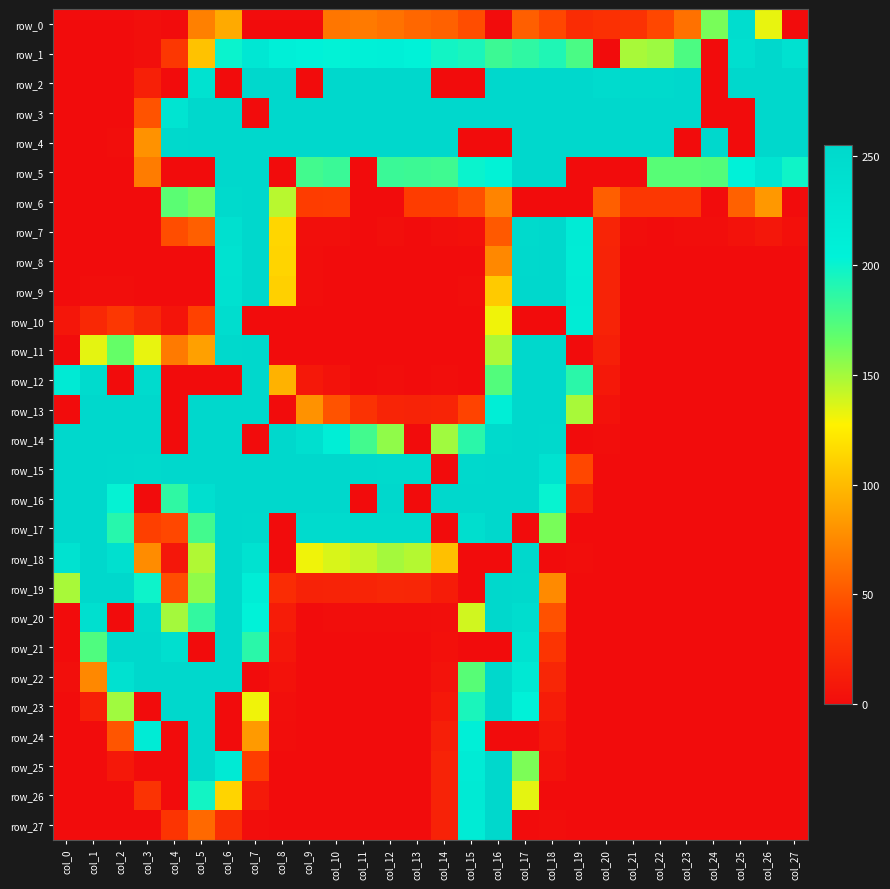

Reading left to right, list all the values displayed in this chart.

row_0: 0	0	0	2	0	71	92	0	0	0	66	68	64	58	55	45	0	54	42	24	27	28	42	63	161	246	133	0
row_1: 0	0	0	2	32	104	200	225	209	206	203	207	209	204	197	194	181	186	192	176	0	149	152	175	0	242	255	238
row_2: 0	0	0	15	0	236	0	255	255	0	255	255	255	255	0	0	255	255	255	255	250	252	252	255	0	255	255	255
row_3: 0	0	0	48	231	255	255	0	255	255	255	255	255	255	255	255	255	255	255	255	255	255	255	255	0	0	255	255
row_4: 0	0	1	80	254	255	255	255	255	255	255	255	255	255	255	0	0	255	255	255	255	255	255	0	255	0	255	255
row_5: 0	0	0	69	0	0	255	255	0	179	182	0	182	181	180	200	203	255	255	0	0	0	171	171	172	206	232	198
row_6: 0	0	0	0	170	163	251	255	145	36	37	0	0	36	36	46	73	0	0	0	54	32	32	32	0	55	83	0
row_7: 0	0	0	0	45	54	239	255	114	2	2	0	2	0	2	3	51	252	255	217	18	1	0	1	1	4	8	3
row_8: 0	0	0	0	0	0	236	255	113	1	0	0	0	0	0	0	75	254	255	216	17	0	0	0	0	0	0	0
row_9: 0	1	1	0	0	0	238	255	111	1	0	0	0	0	0	1	108	255	255	217	17	0	0	0	0	0	0	0
row_10: 7	21	32	20	6	39	245	0	0	0	0	0	0	0	0	0	131	0	0	215	17	0	0	0	0	0	0	0
row_11: 0	134	166	133	68	87	253	255	0	0	0	0	0	0	0	0	148	255	255	0	14	0	0	0	0	0	0	0
row_12: 219	249	0	249	0	0	0	255	96	9	4	0	1	0	1	0	173	255	255	188	9	0	0	0	0	0	0	0
row_13: 0	255	255	255	0	255	255	255	0	80	48	28	18	17	18	40	211	255	255	149	4	0	0	0	0	0	0	0
row_14: 255	255	255	255	0	255	255	0	255	242	212	179	155	0	151	188	252	255	253	0	1	0	0	0	0	0	0	0
row_15: 255	255	253	252	255	255	255	255	255	255	255	254	251	251	0	254	255	255	236	42	0	0	0	0	0	0	0	0
row_16: 255	255	202	0	186	242	255	255	255	255	255	0	255	0	255	255	255	255	201	15	0	0	0	0	0	0	0	0
row_17: 255	255	189	38	42	179	255	254	0	250	250	251	252	251	0	244	255	0	161	0	0	0	0	0	0	0	0	0
row_18: 235	255	239	77	8	147	255	236	0	131	137	142	150	146	103	0	0	255	0	1	0	0	0	0	0	0	0	0
row_19: 149	255	255	199	45	155	255	213	24	16	17	18	20	19	12	0	255	254	76	0	0	0	0	0	0	0	0	0
row_20: 0	241	0	252	150	185	255	204	12	0	1	1	1	1	2	139	255	246	47	0	0	0	0	0	0	0	0	0
row_21: 0	174	255	255	242	0	255	188	8	0	0	0	0	0	3	0	0	236	30	0	0	0	0	0	0	0	0	0
row_22: 2	75	238	255	255	255	255	0	4	0	0	0	0	0	5	171	255	223	19	0	0	0	0	0	0	0	0	0
row_23: 0	15	151	0	255	255	0	131	2	0	0	0	0	0	9	194	255	206	12	0	0	0	0	0	0	0	0	0
row_24: 0	0	49	218	0	255	0	84	1	0	0	0	0	0	14	210	0	0	7	0	0	0	0	0	0	0	0	0
row_25: 0	0	9	0	0	255	219	37	0	0	0	0	0	0	17	218	255	160	4	0	0	0	0	0	0	0	0	0
row_26: 0	0	0	29	0	197	113	10	0	0	0	0	0	0	17	219	255	134	0	0	0	0	0	0	0	0	0	0
row_27: 0	0	0	0	30	59	25	1	0	0	0	0	0	0	16	217	255	0	1	0	0	0	0	0	0	0	0	0